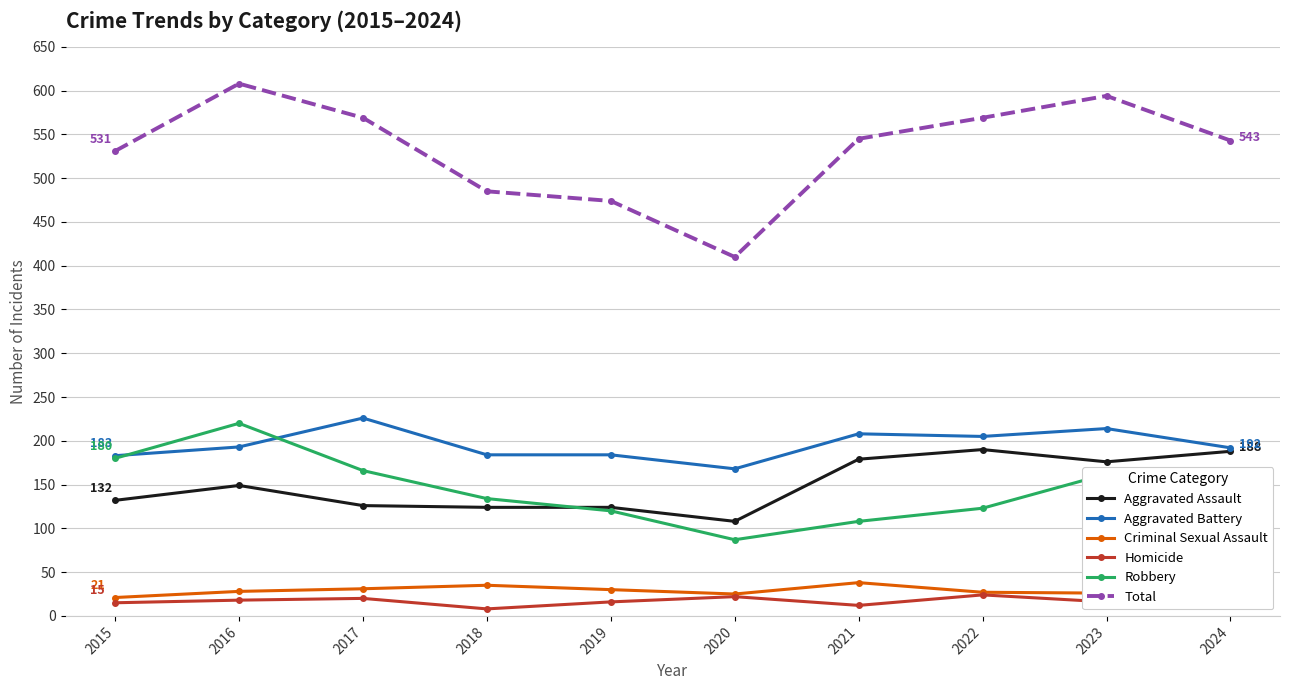

Between 2017 and 2018, which series saw the biggest shift?

Total